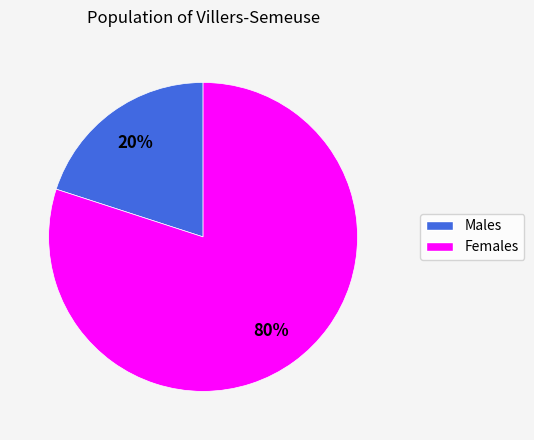

Which has a higher value, Females or Males?

Females